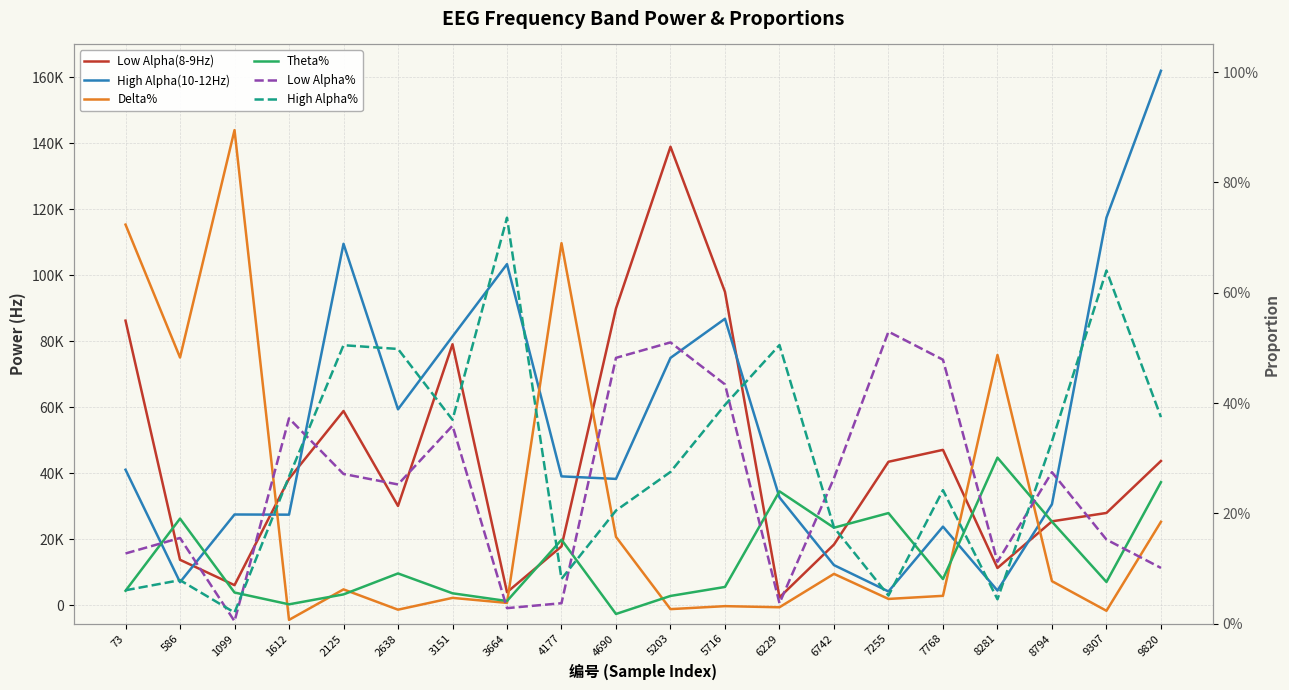

What is the value of the Delta% point at the 14th from the left?

0.1